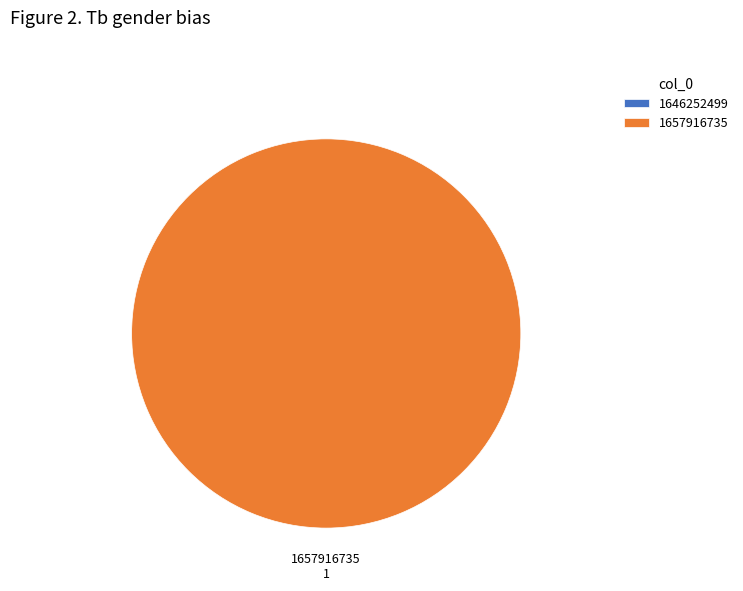

The 1646252499 slice represents 0% of the pie. True or false?

True